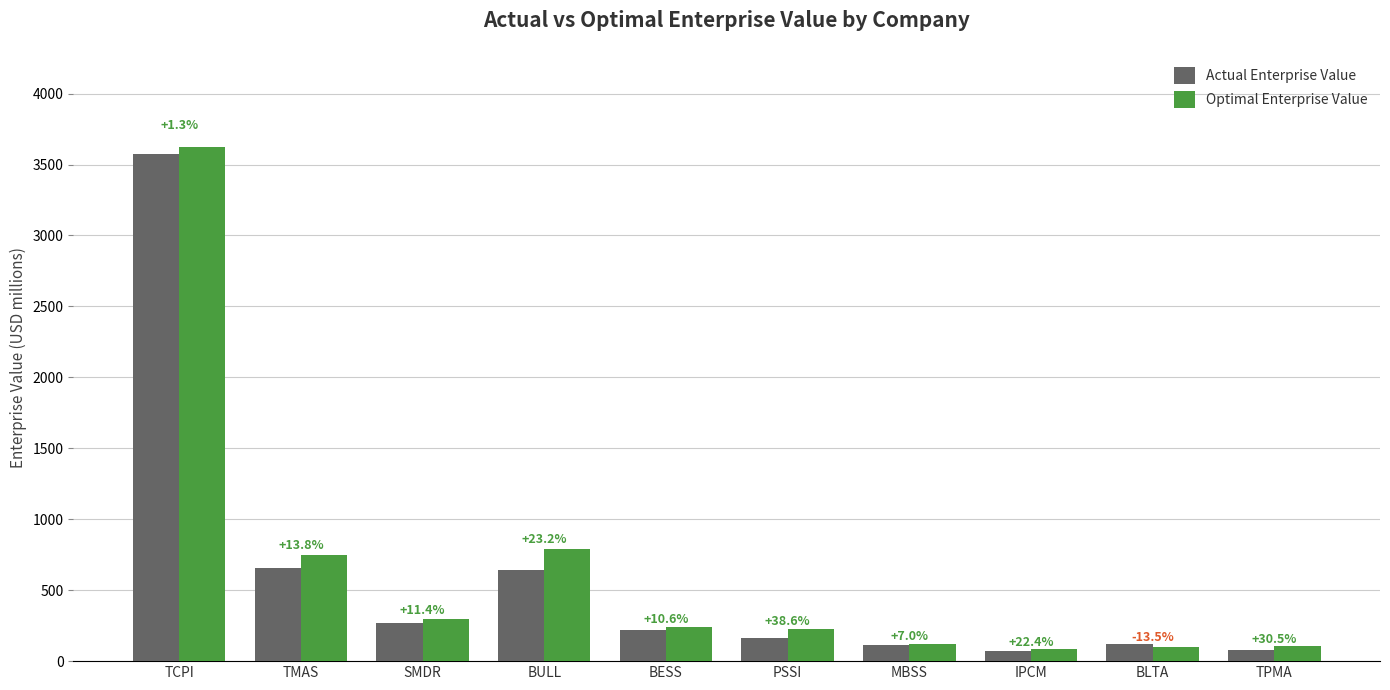

What is the label of the 7th bar from the right?

BULL